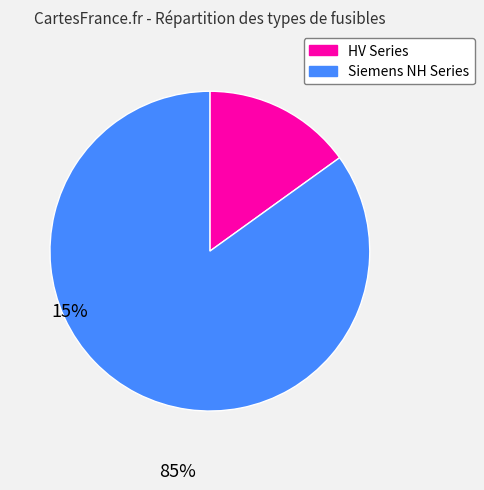

Is there a majority slice in this chart?

Yes